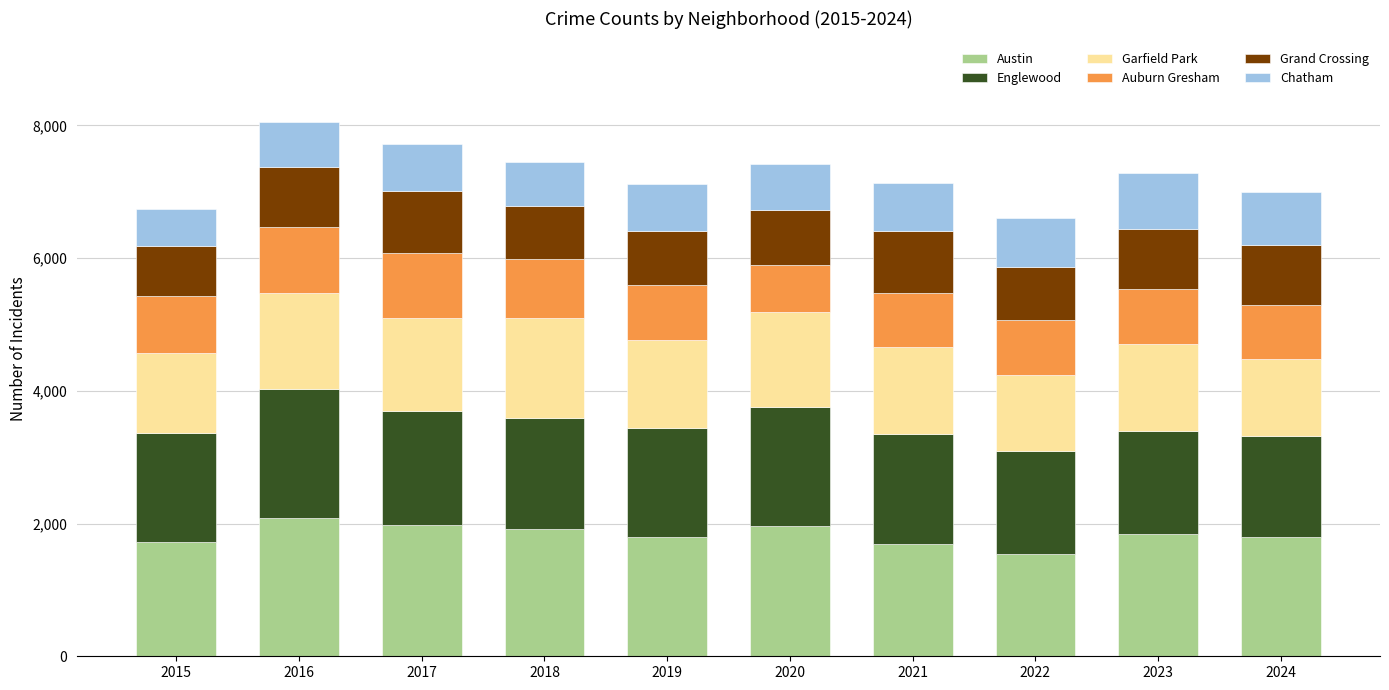

What is the sum of all Austin values?

18330